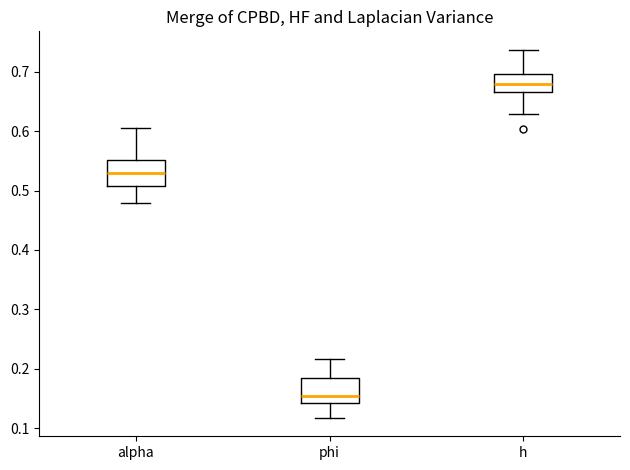

Reading left to right, transcribe this box plot: for each box, give where its median line is, the range the box spans, and where its two whiskers end, as read against the y-axis. The values are not printed on the chart, so give them approximately, as read against the axis.

alpha: median 0.53, box 0.51 to 0.55, whiskers 0.48 to 0.60
phi: median 0.15, box 0.14 to 0.18, whiskers 0.12 to 0.22
h: median 0.68, box 0.67 to 0.70, whiskers 0.63 to 0.74